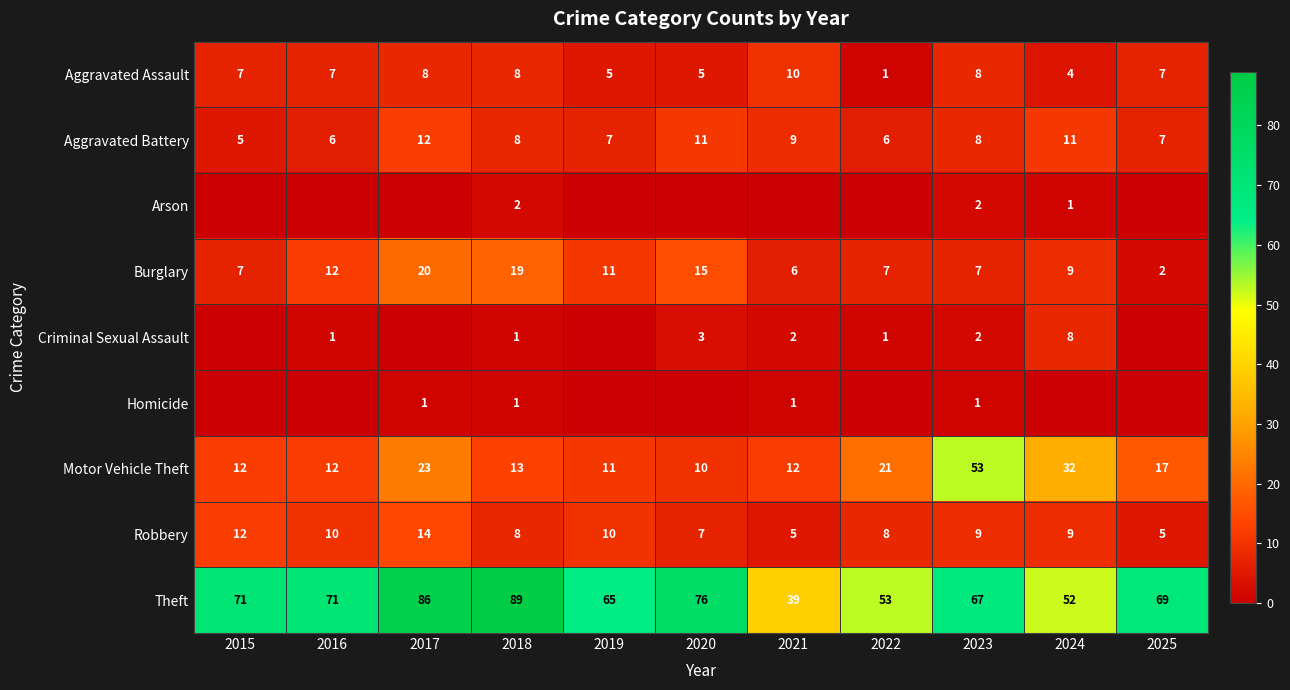

How many series are shown in this chart?

9